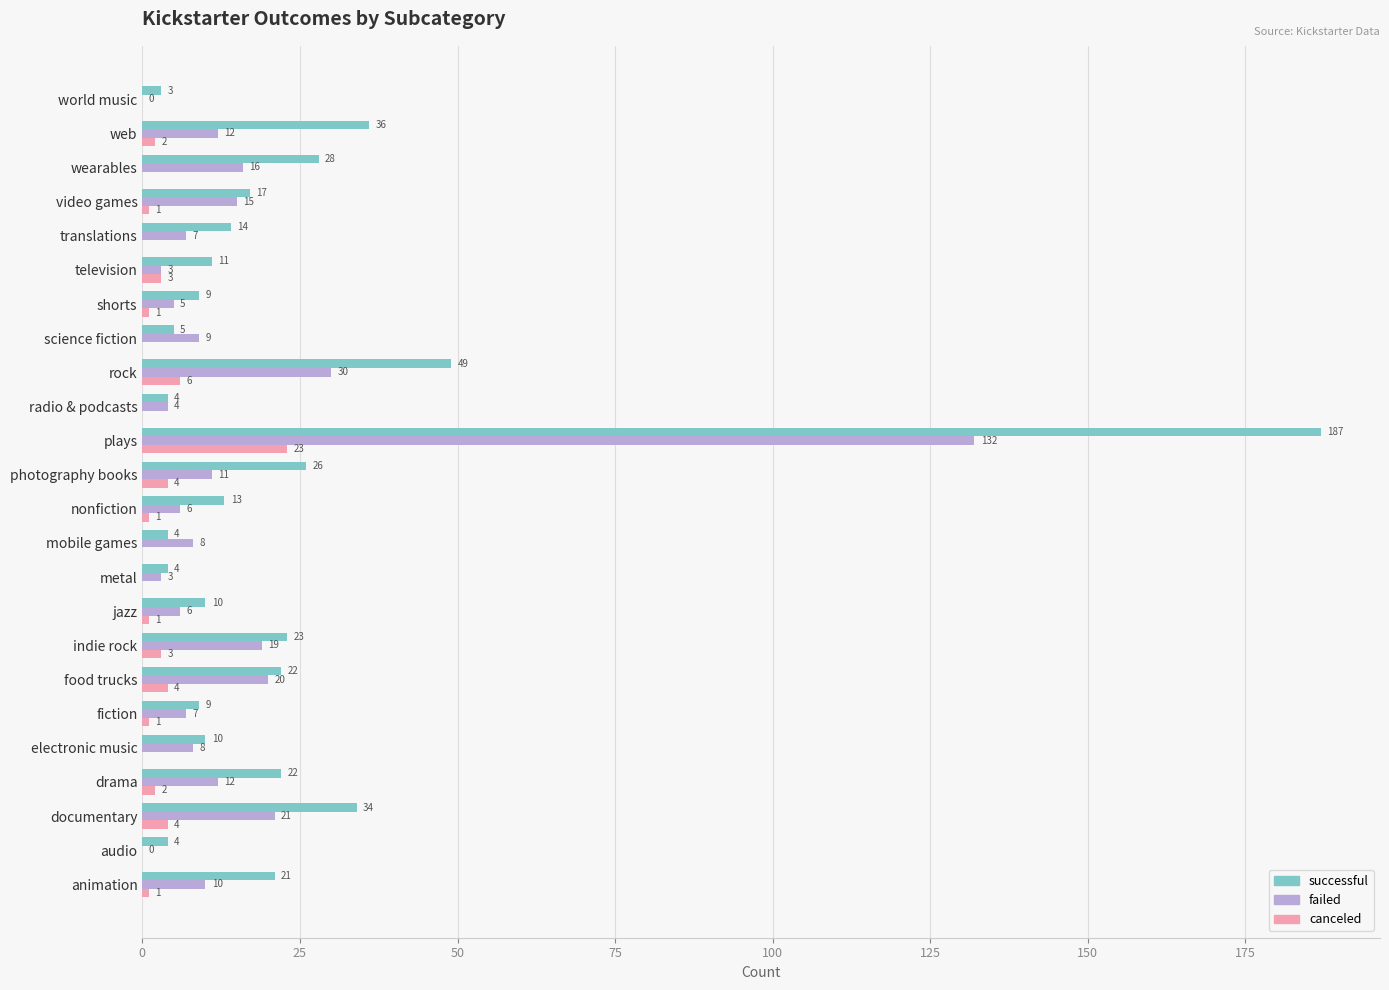

Is it true that failed equals 19 at indie rock?

True